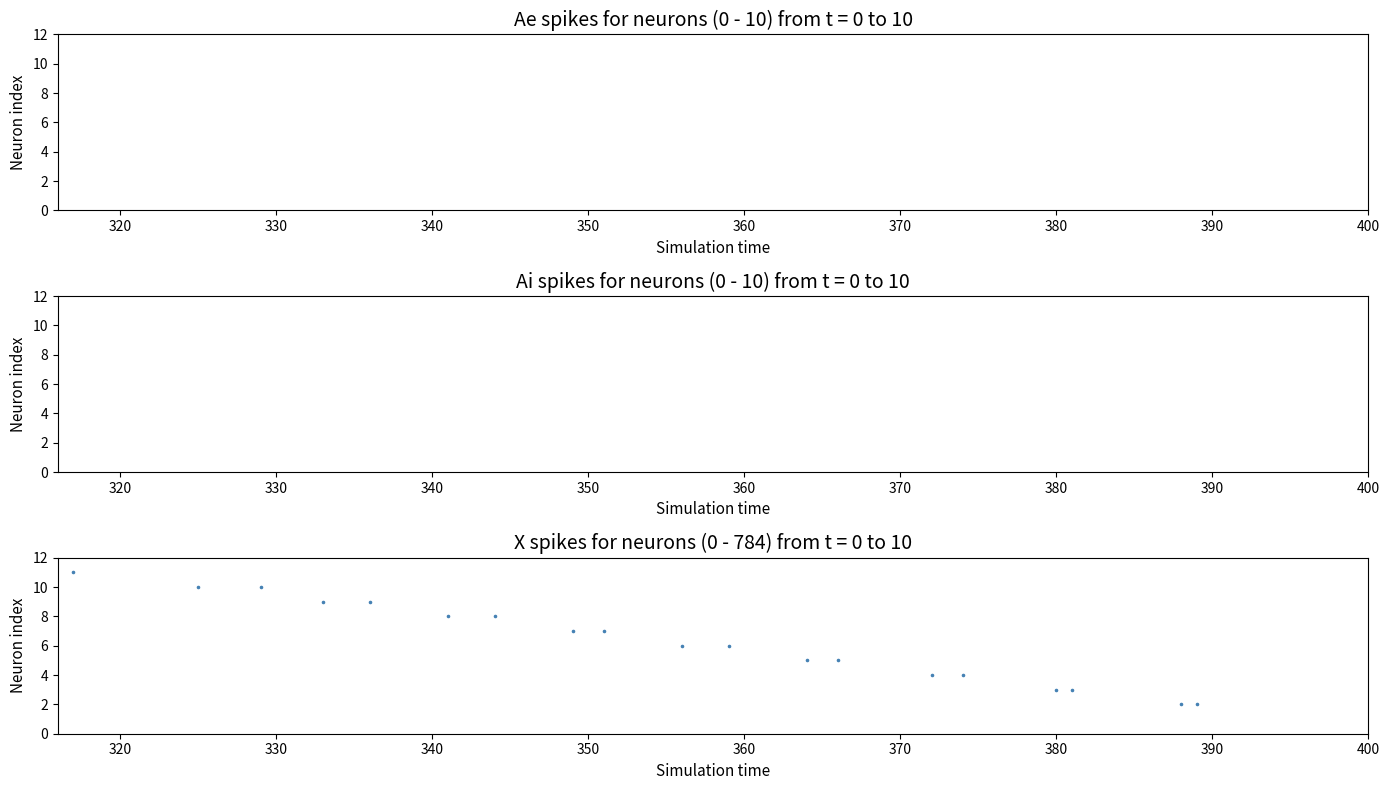

What is the range of X values (max minus min)?

72